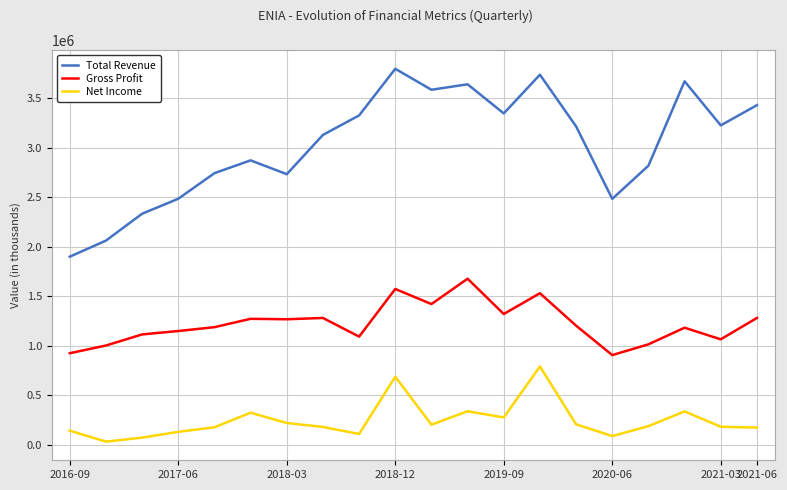

List the series in order of their peak value, lowest first.

Net Income, Gross Profit, Total Revenue